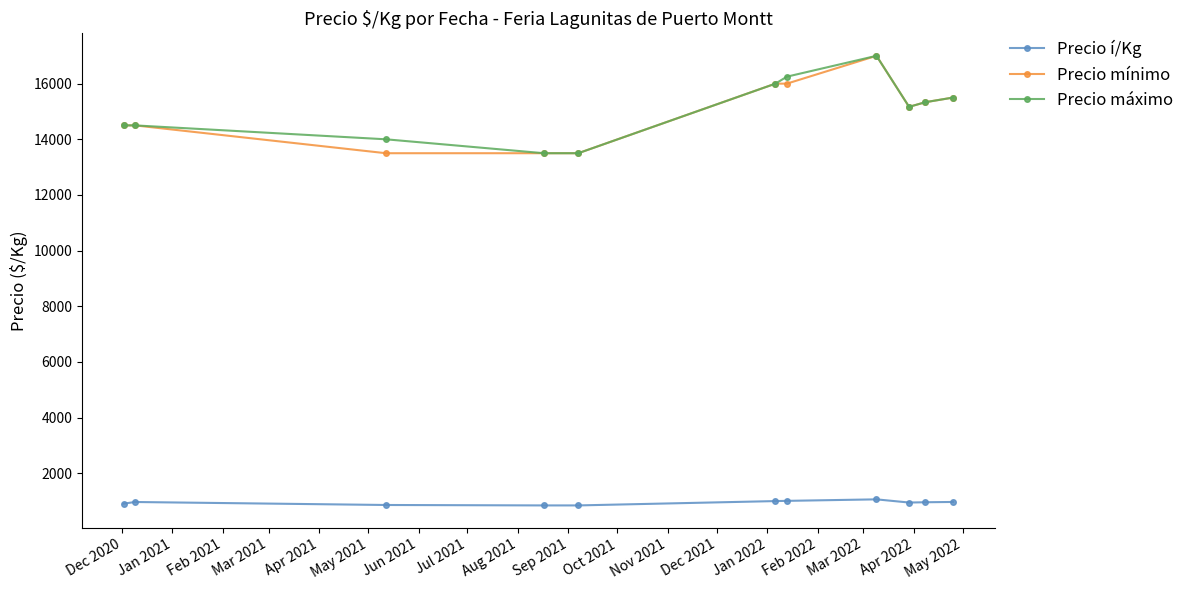

True or false: Precio í/Kg and Precio mínimo cross at least once.

False